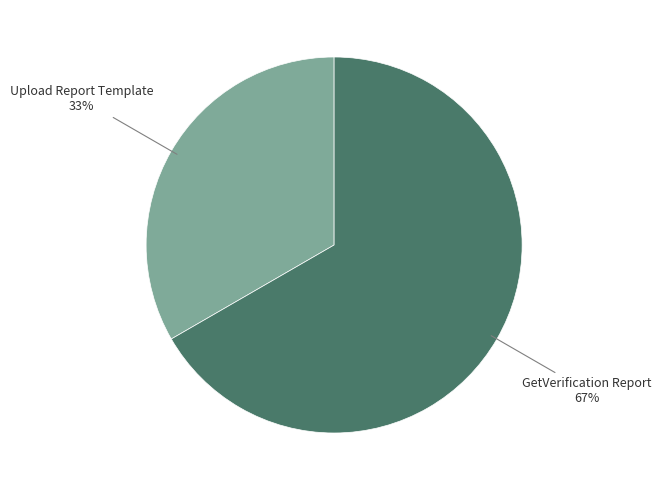

Is there a majority slice in this chart?

Yes